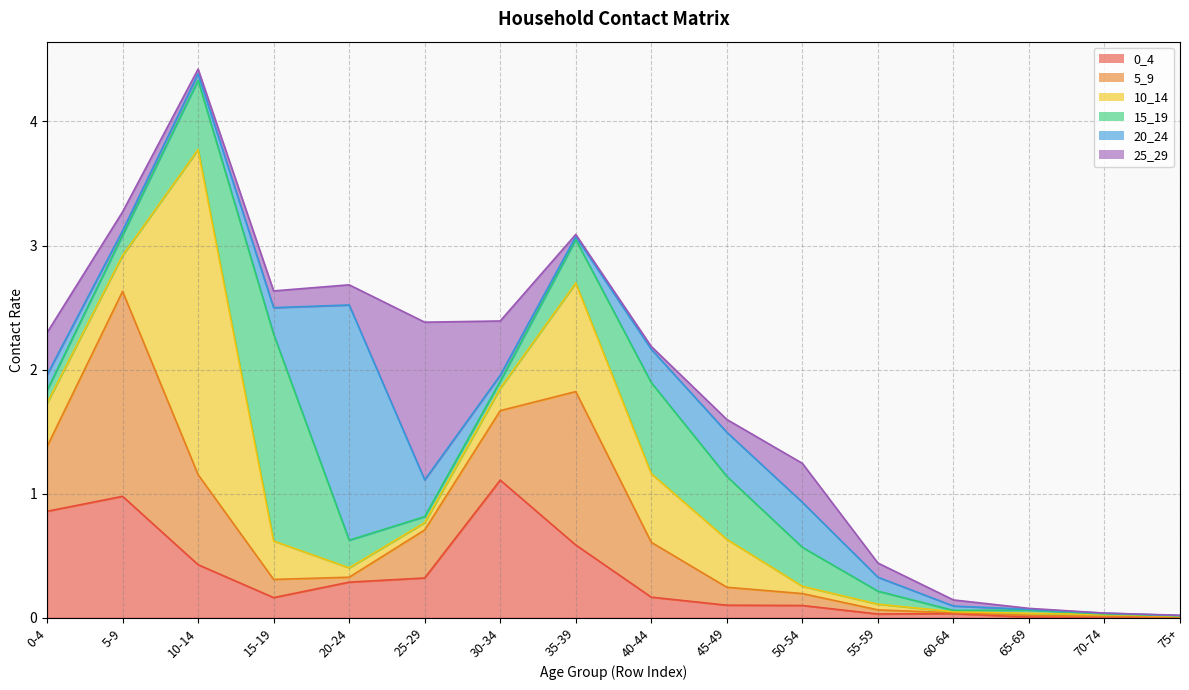

Where do 25_29 and 5_9 first cross each other?

15-19 and 20-24